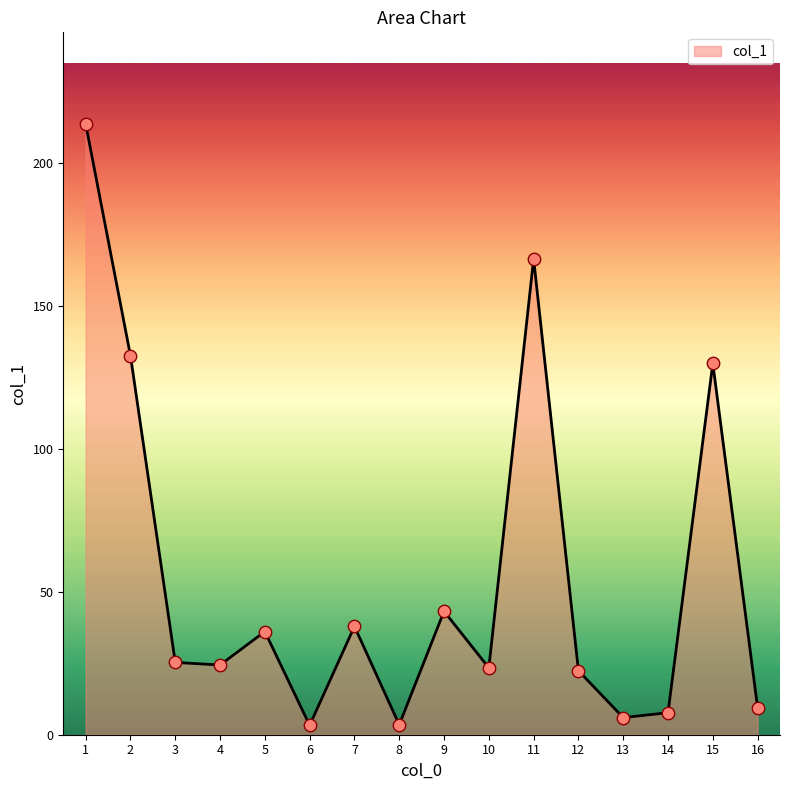

What is the change in value from 13 to 14?

+1.7